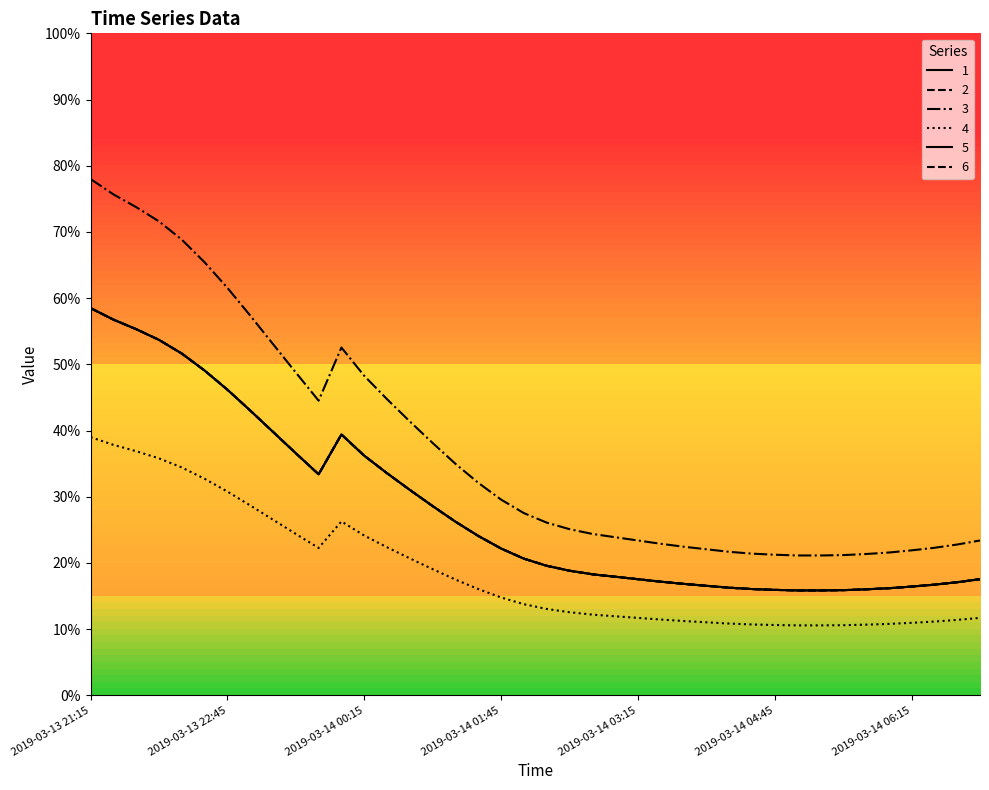

List the labels in order of 1 value, largest first.

2019-03-13 21:15, 2019-03-13 21:30, 2019-03-13 21:45, 2019-03-13 22:00, 2019-03-13 22:15, 2019-03-13 22:30, 2019-03-13 22:45, 2019-03-13 23:00, 2019-03-13 23:15, 2019-03-14 00:00, 2019-03-13 23:30, 2019-03-14 00:15, 2019-03-14 00:30, 2019-03-13 23:45, 2019-03-14 00:45, 2019-03-14 01:00, 2019-03-14 01:15, 2019-03-14 01:30, 2019-03-14 01:45, 2019-03-14 02:00, 2019-03-14 02:15, 2019-03-14 02:30, 2019-03-14 02:45, 2019-03-14 03:00, 2019-03-14 03:15, 2019-03-14 07:00, 2019-03-14 03:30, 2019-03-14 06:45, 2019-03-14 03:45, 2019-03-14 06:30, 2019-03-14 04:00, 2019-03-14 06:15, 2019-03-14 04:15, 2019-03-14 06:00, 2019-03-14 04:30, 2019-03-14 05:45, 2019-03-14 04:45, 2019-03-14 05:30, 2019-03-14 05:00, 2019-03-14 05:15